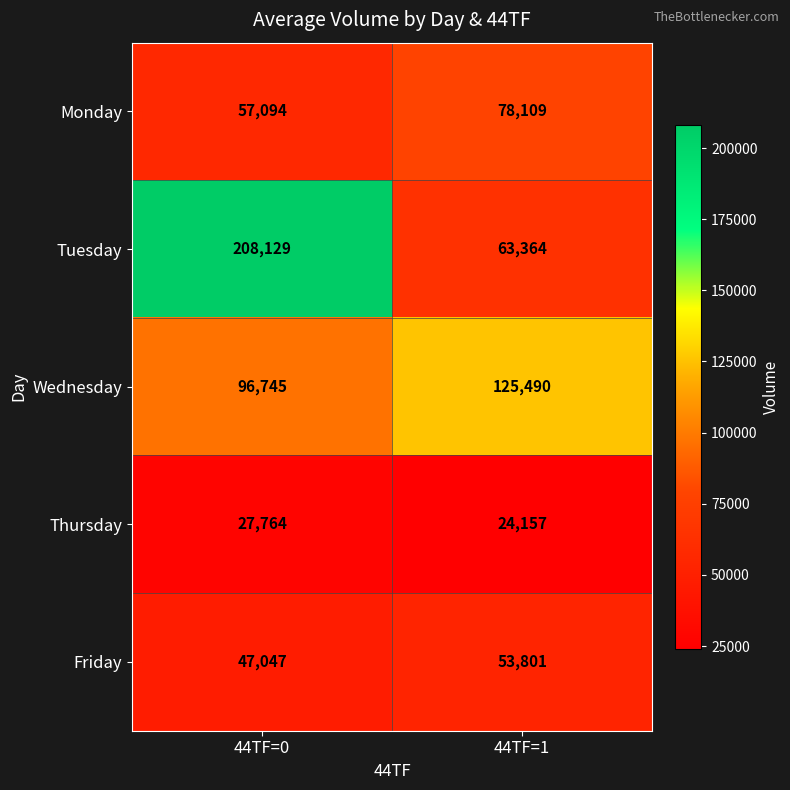

Rank the series by their average value, from lowest to highest.

Thursday, Friday, Monday, Wednesday, Tuesday